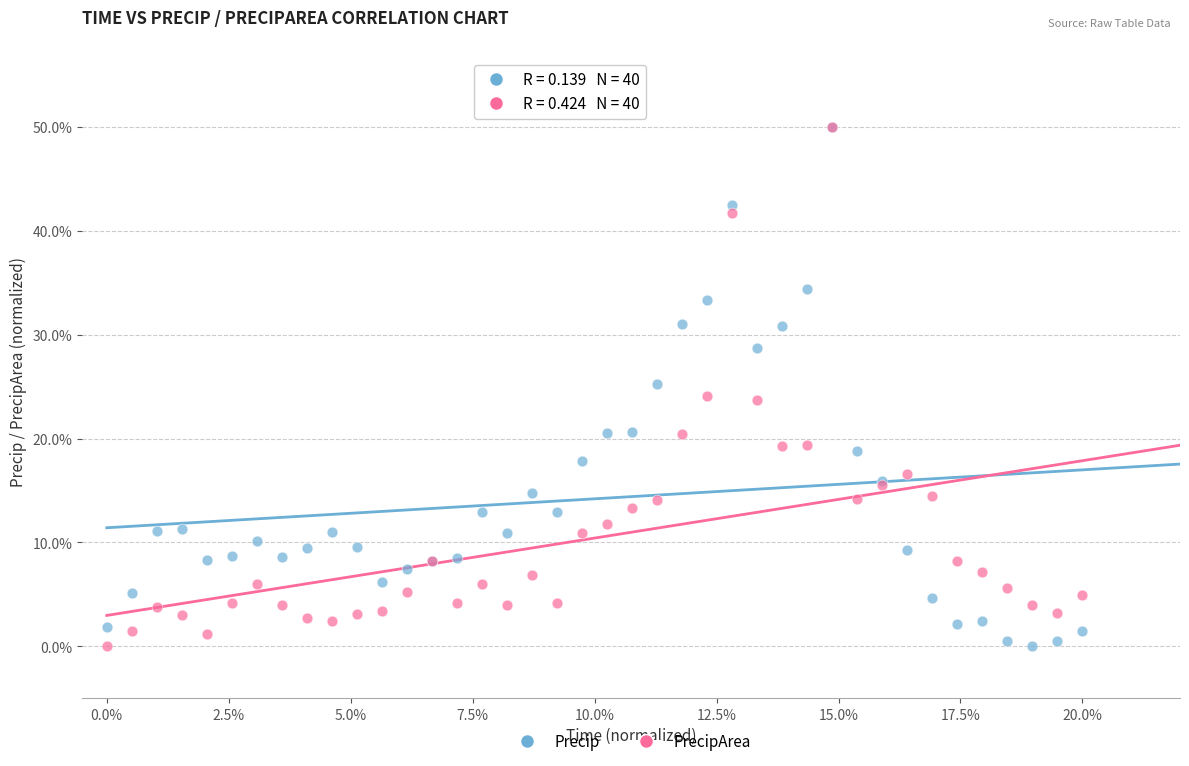

What are all the series names shown in the legend?

Precip, PrecipArea